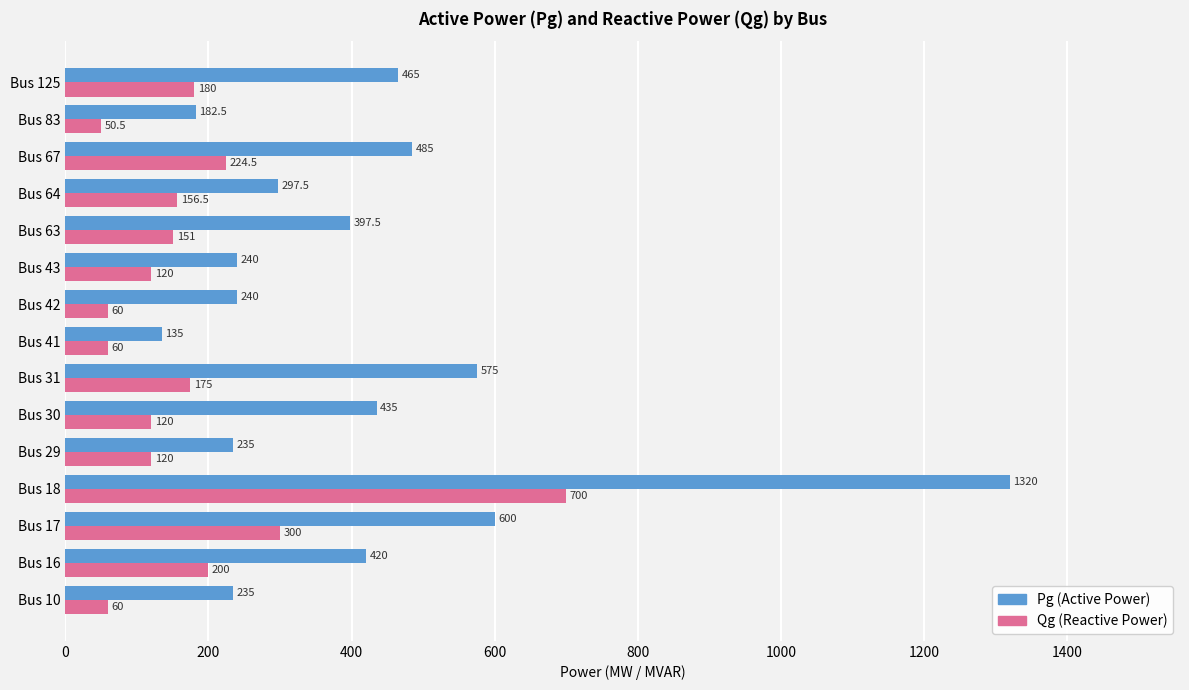

Which series has the largest range (max minus min)?

Pg (Active Power)